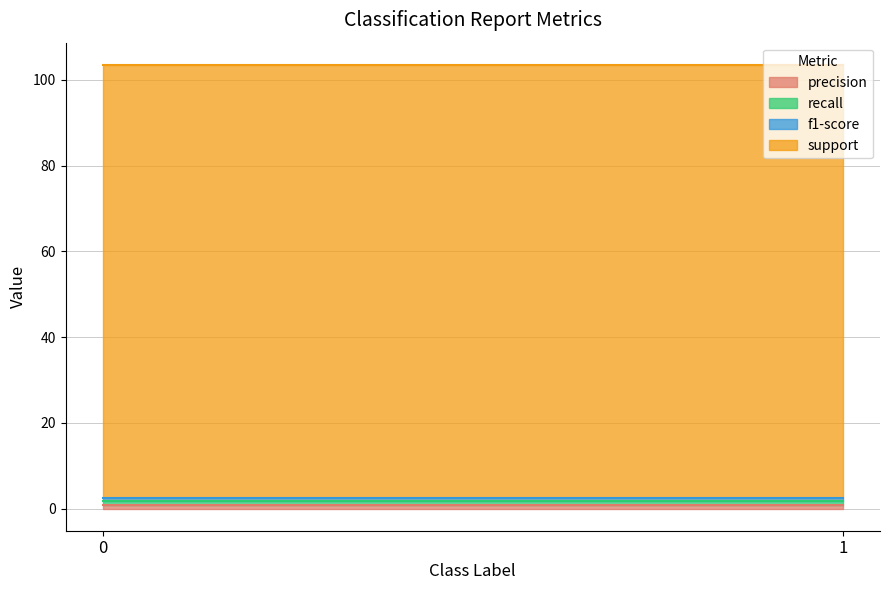

Reading right to left, what are all the values shown in this chart?

precision: 0.8	0.8
recall: 0.8	0.8
f1-score: 0.8	0.8
support: 101.0	101.0